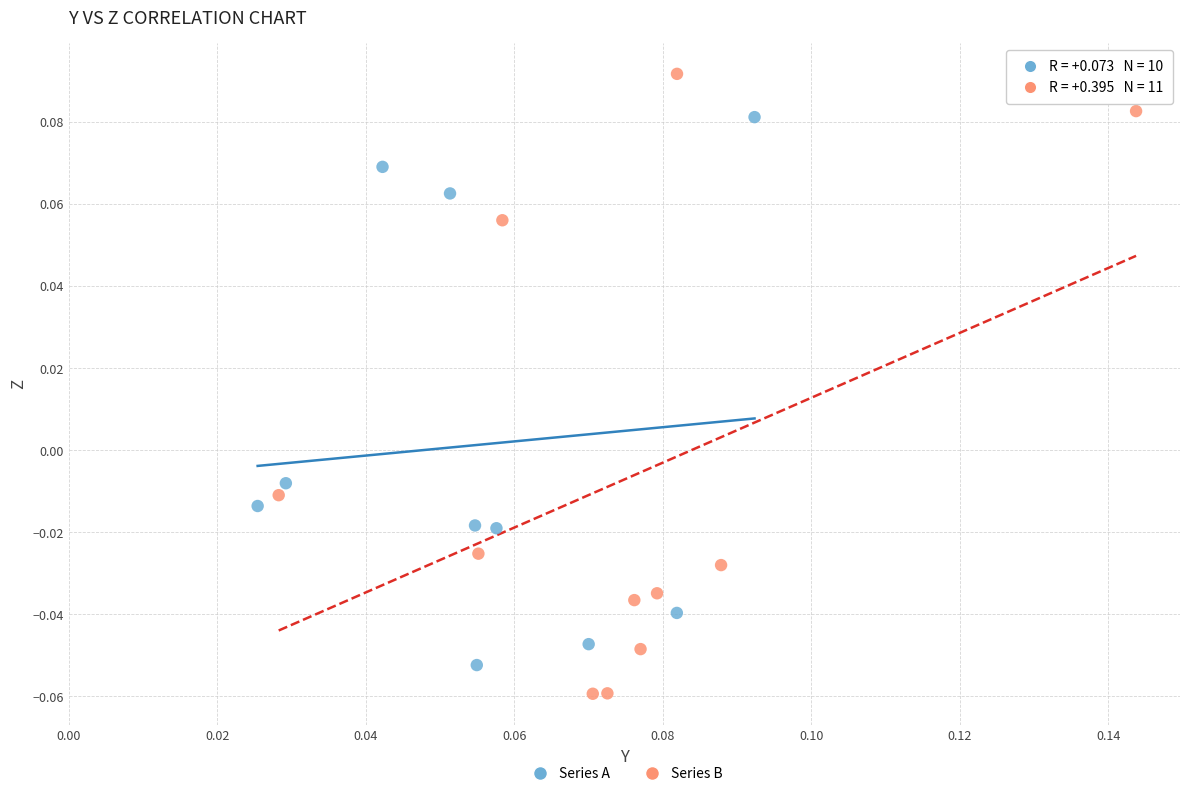

Which series has the largest Y range (max minus min)?

Series B